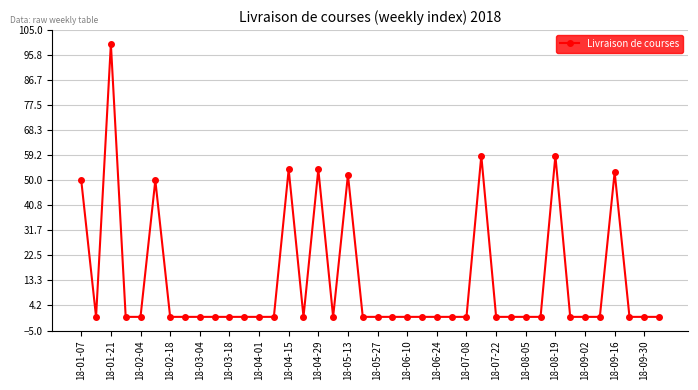

What is the maximum value shown in the chart?

100